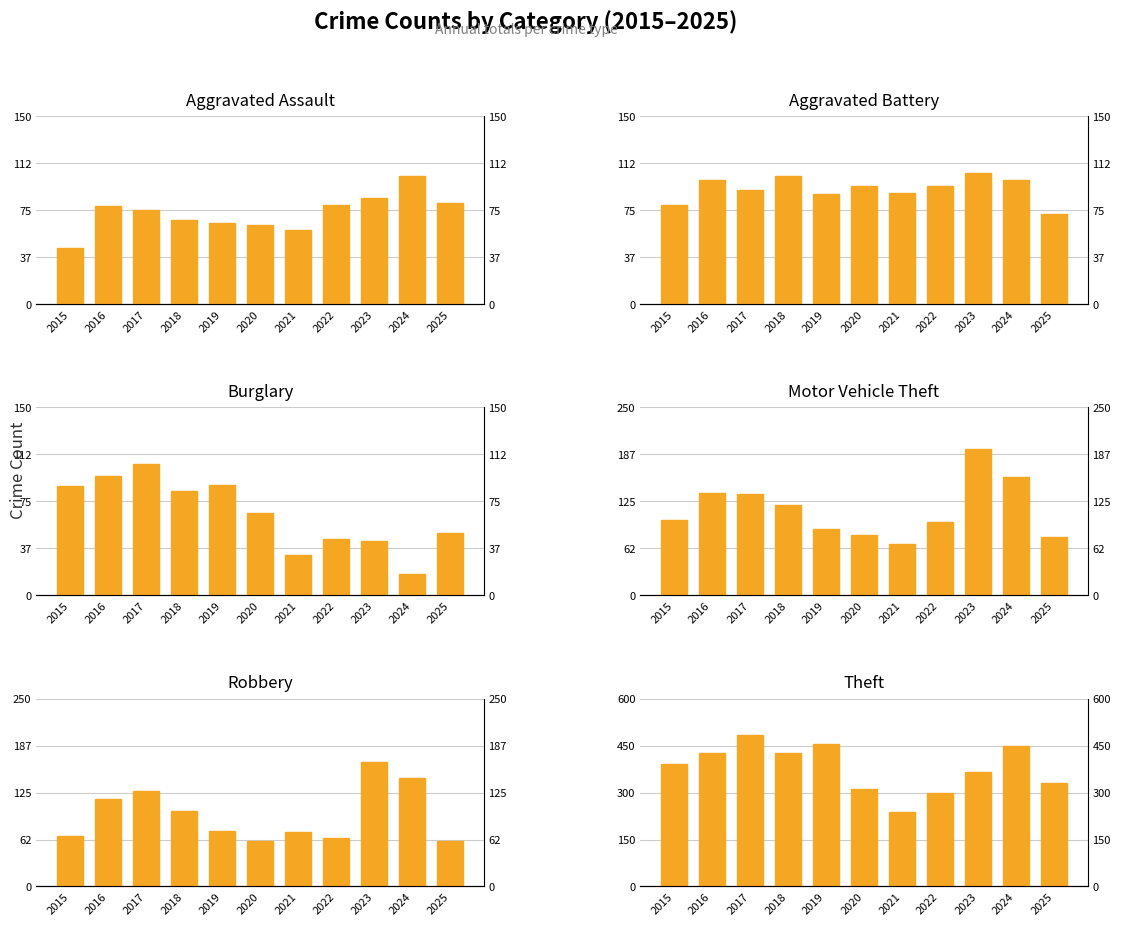

Which series has the widest spread of values?

Theft